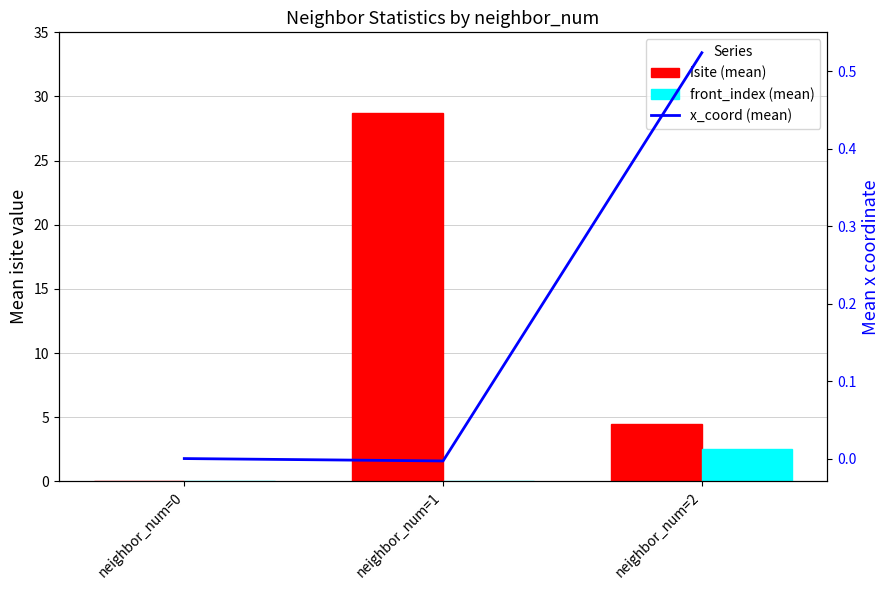

At which category is the sum across all series the highest?

neighbor_num=1